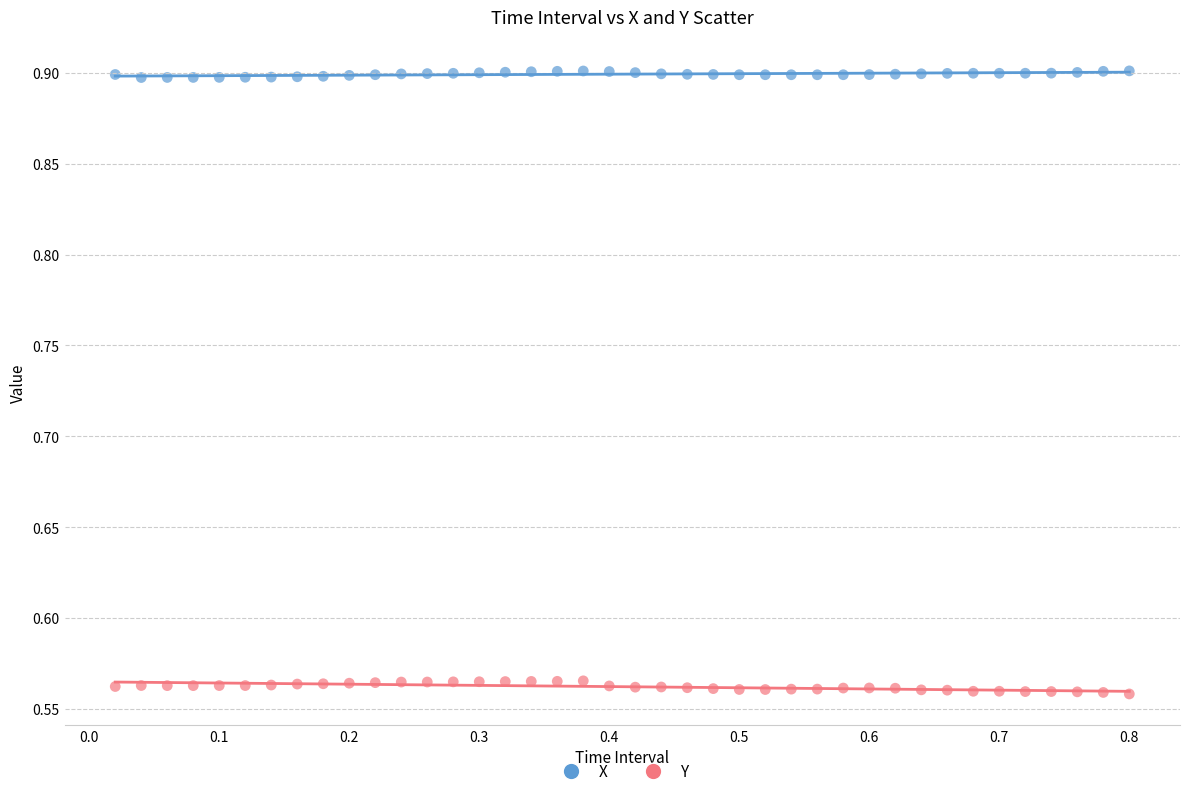

Which series reaches the minimum Y coordinate?

Y